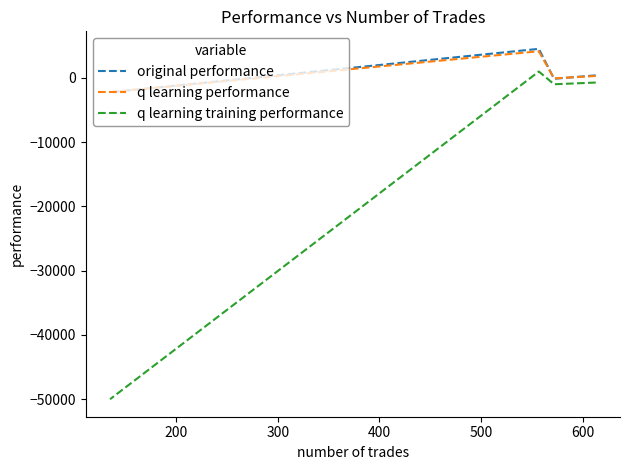

The q learning performance series shows 5558.6 at 300. True or false?

False